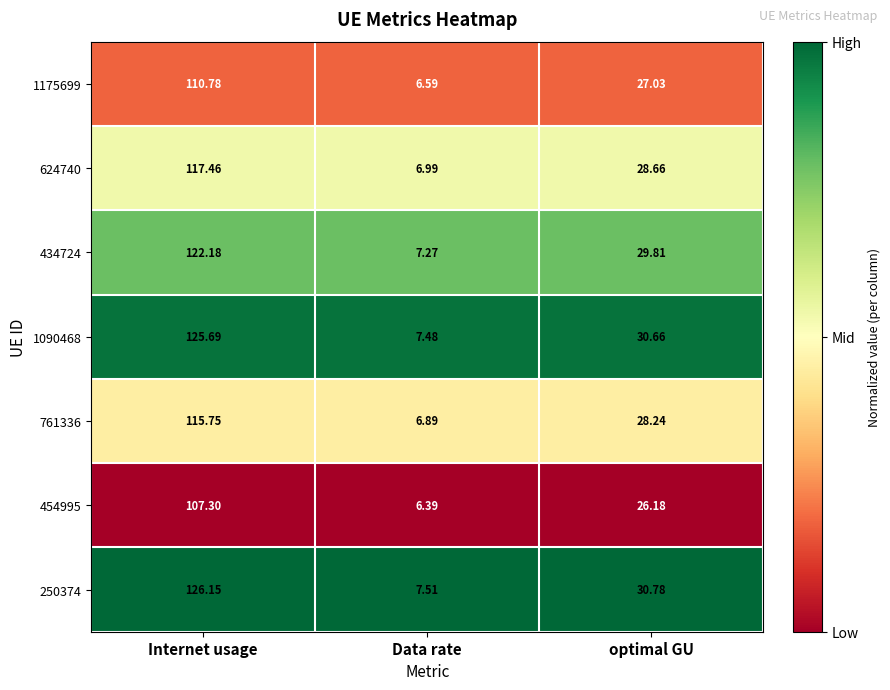

At which label is 1090468 closest to 66?

optimal GU